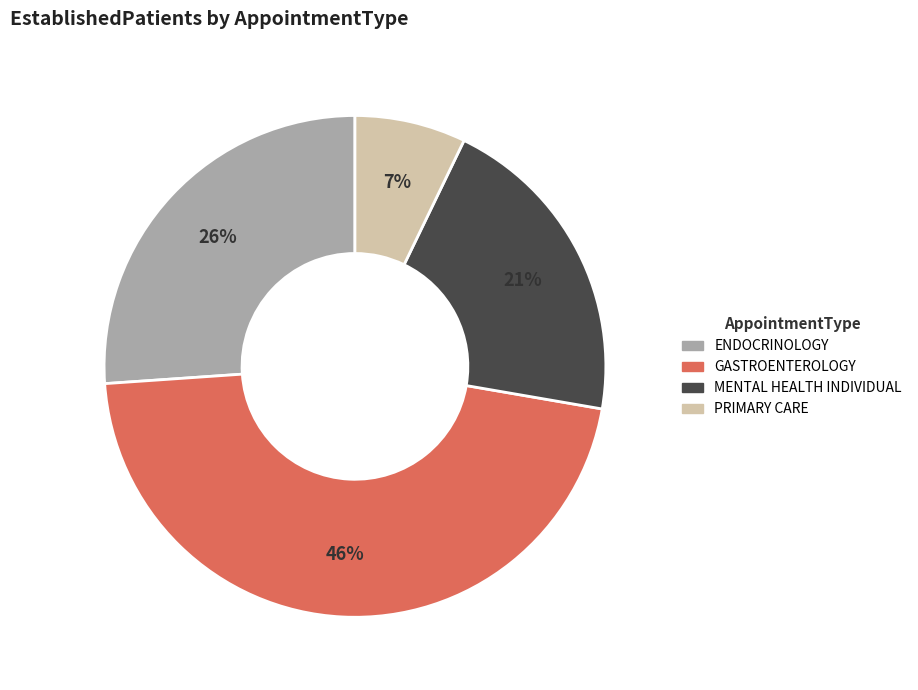

To the nearest percent, what is the difference between the largest and smallest slice percentages?

39%